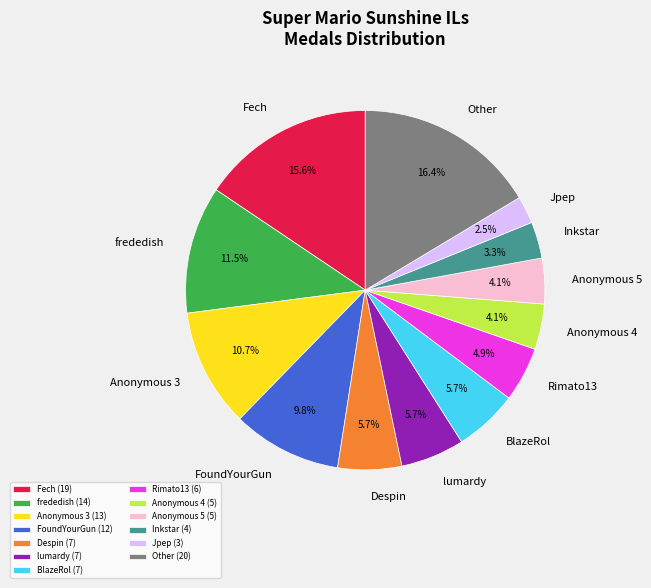

Which has a higher value, frededish or BlazeRol?

frededish